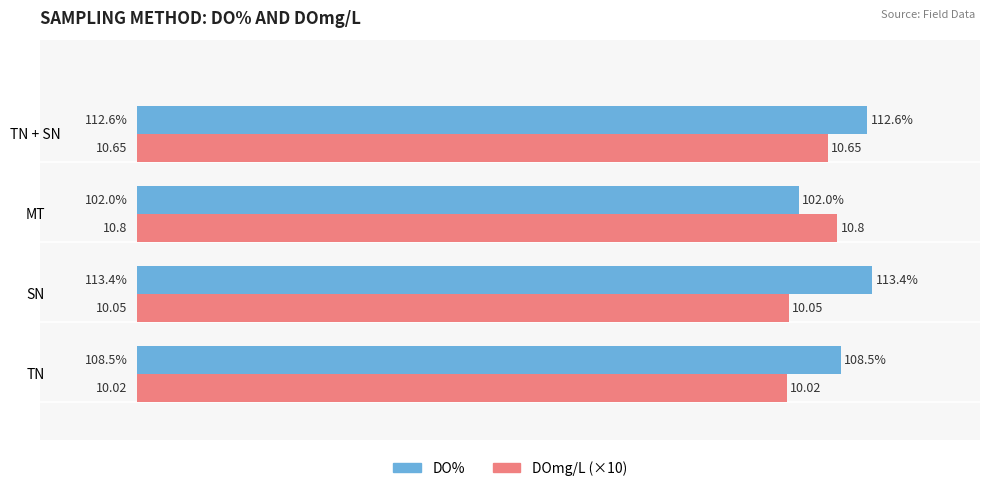

Which series has the widest spread of values?

DO%